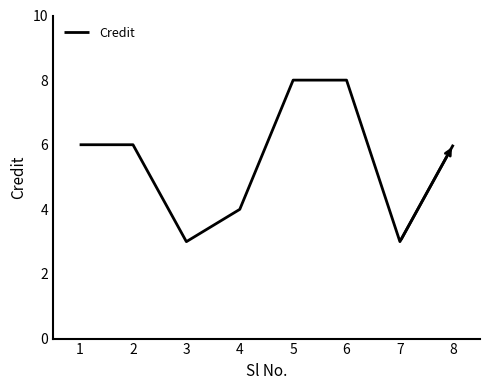

At which category does the data reach its first local valley?

3